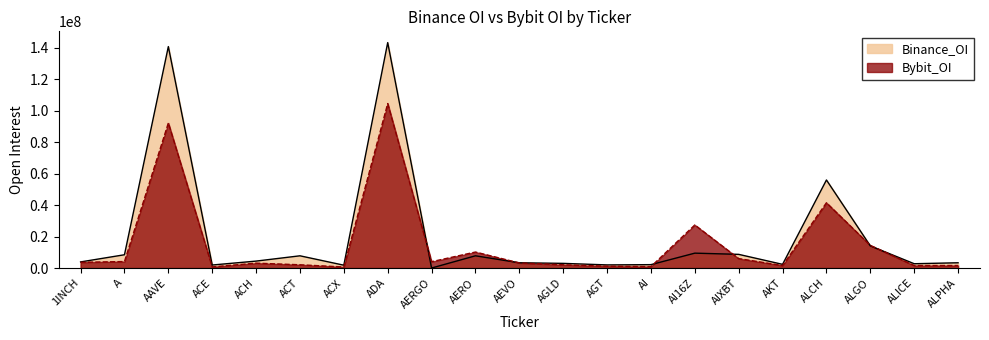

Rank the series by their maximum value, from lowest to highest.

Bybit_OI, Binance_OI